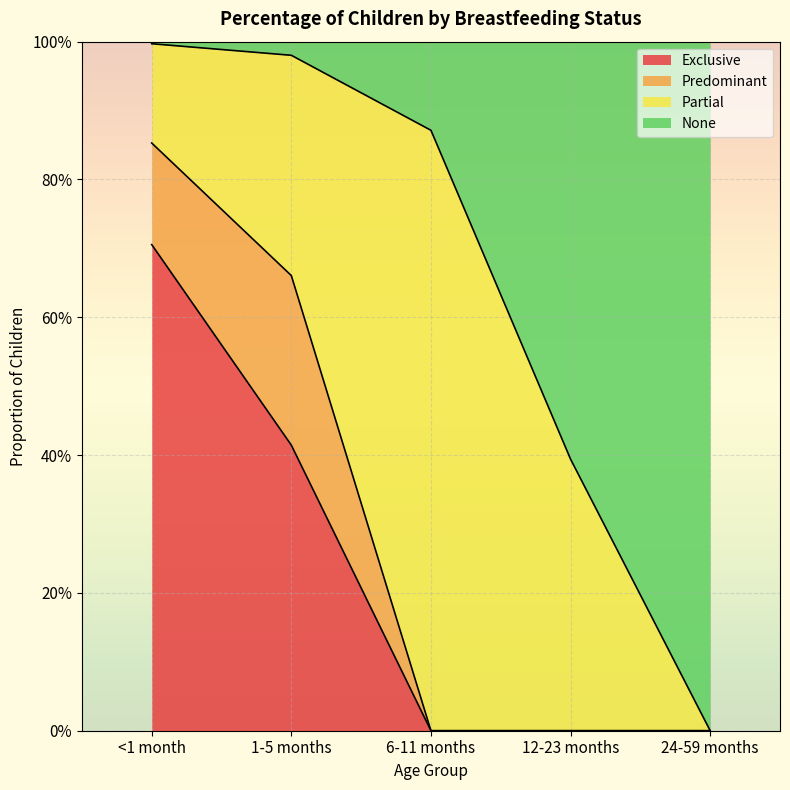

The Exclusive series shows 0.2 at 1-5 months. True or false?

False